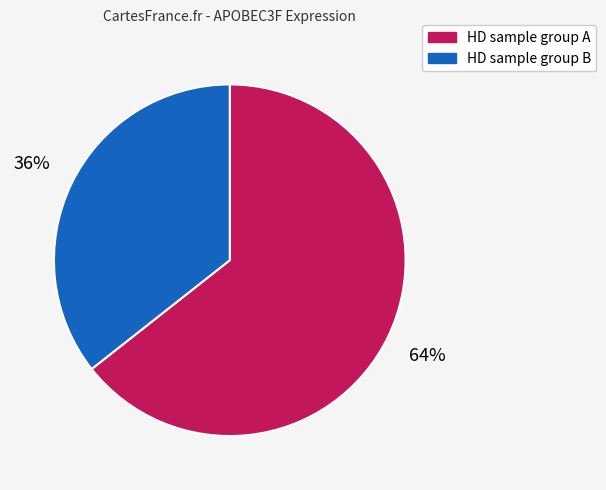

The HD sample group A slice represents 52% of the pie. True or false?

False